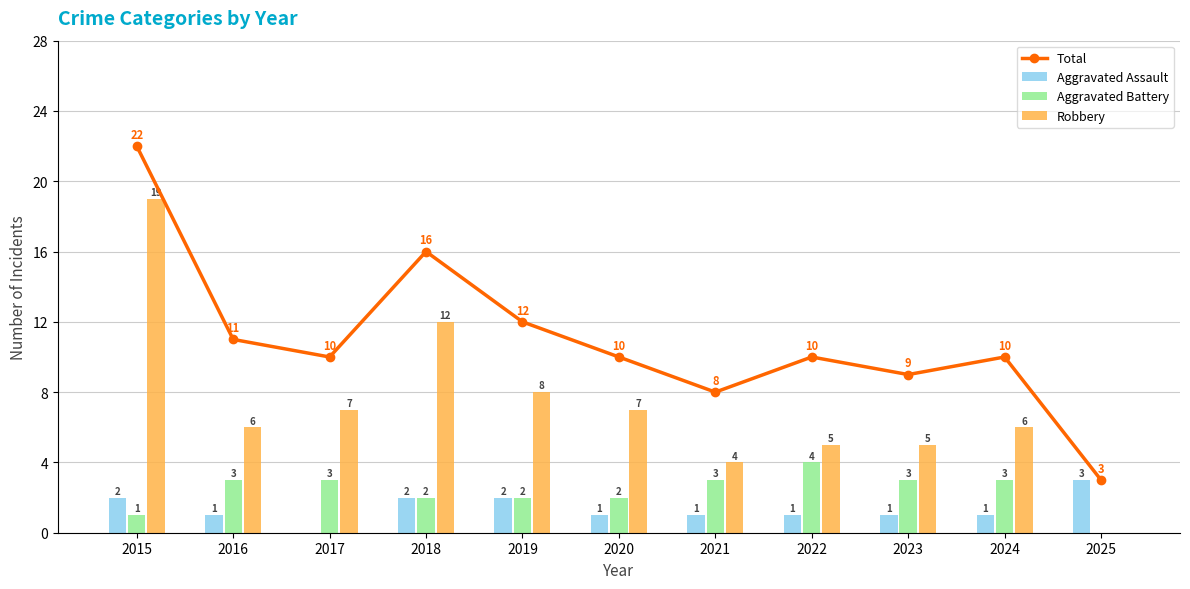

At which category does the chart reach its minimum across all series?

2017